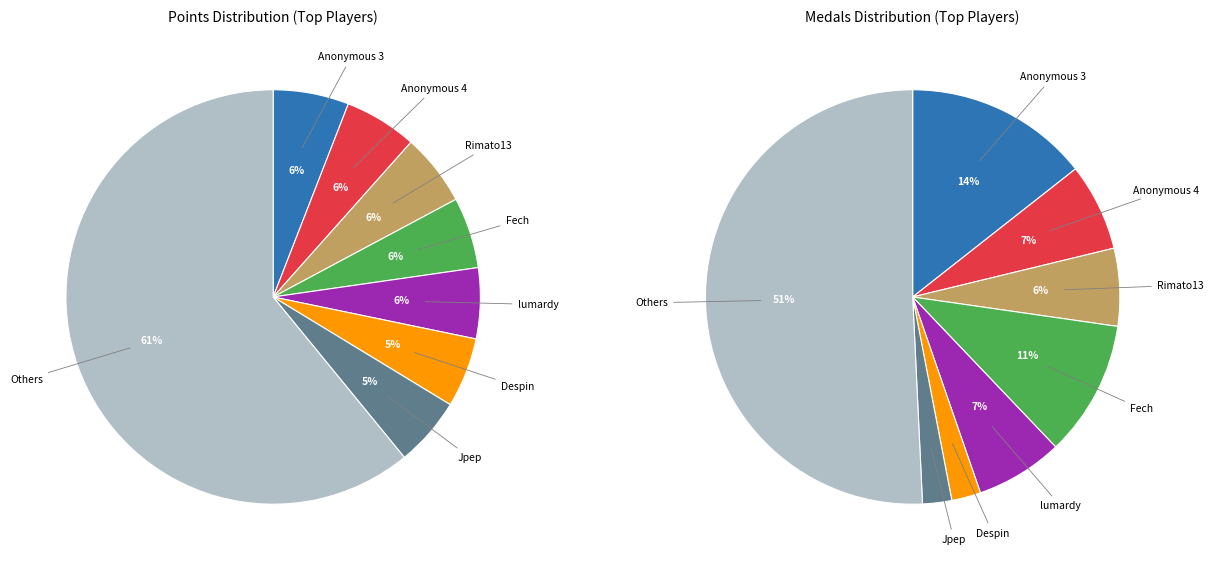

The nindiddeh slice represents 1% of the pie. True or false?

False